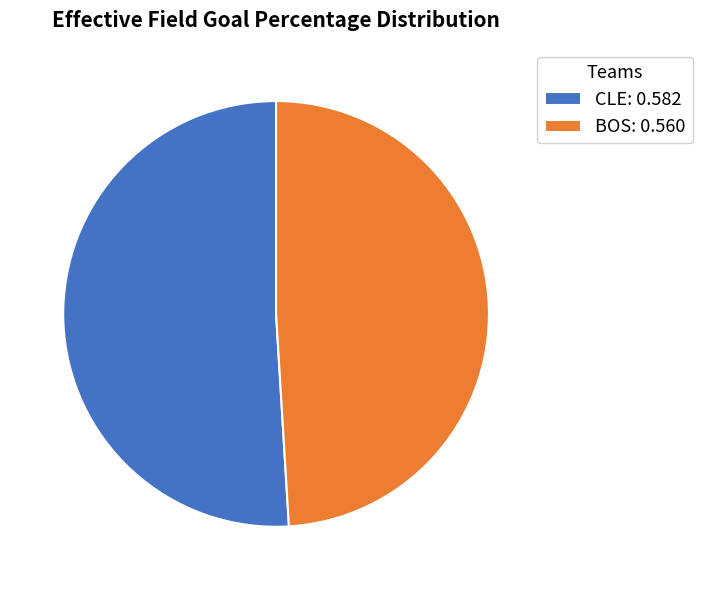

Rank the categories by value from lowest to highest.

BOS, CLE